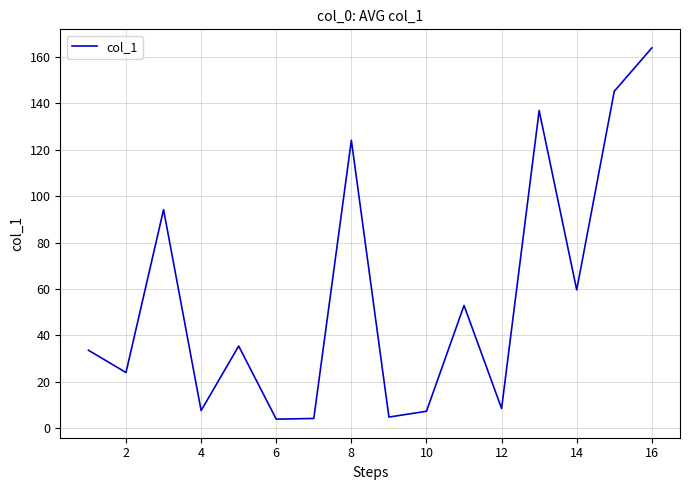

What is the difference between the maximum and minimum values?

160.0